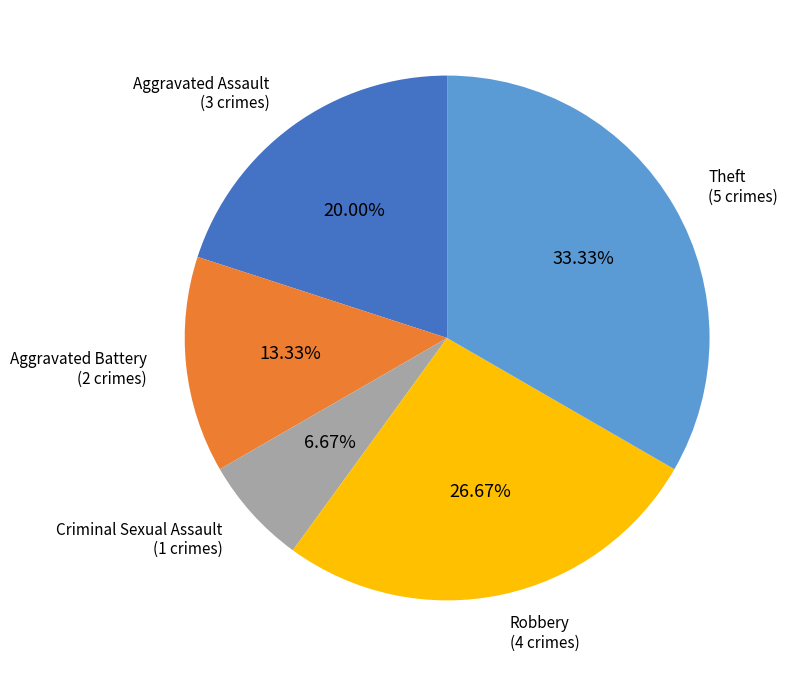

Is there any slice that represents more than half of the pie?

No